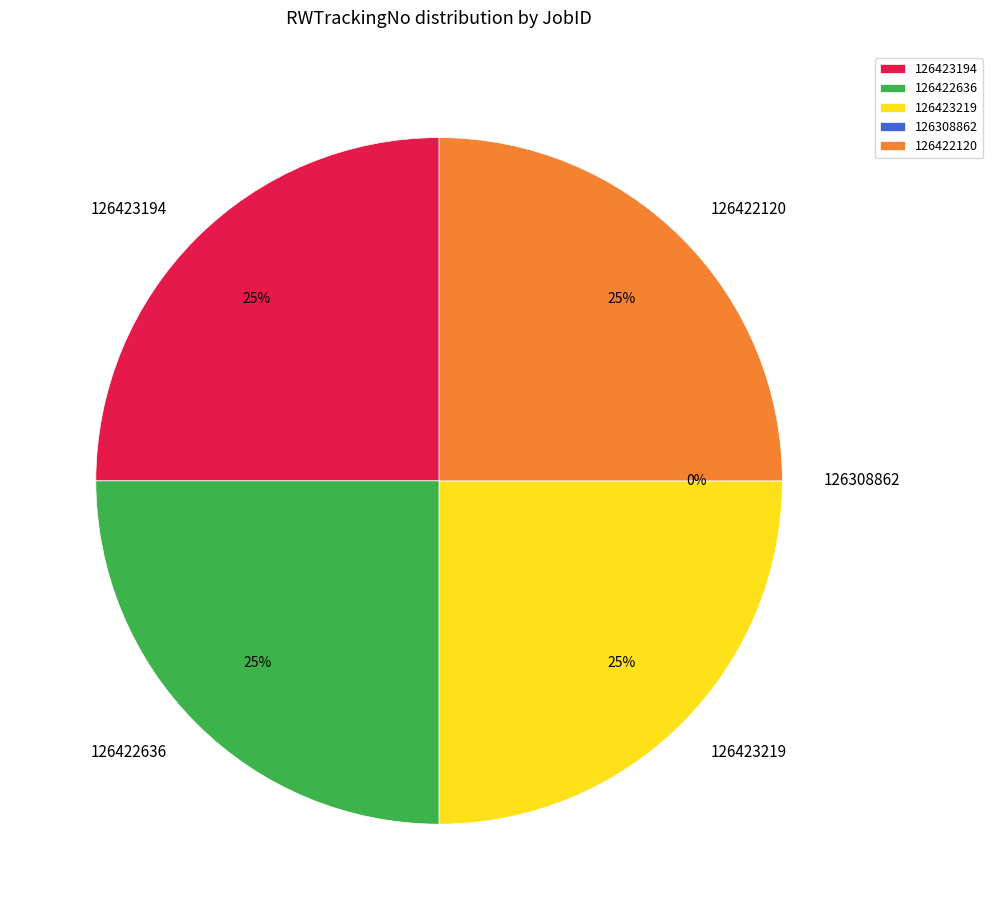

To the nearest percent, what is the difference between the largest and smallest slice percentages?

25%